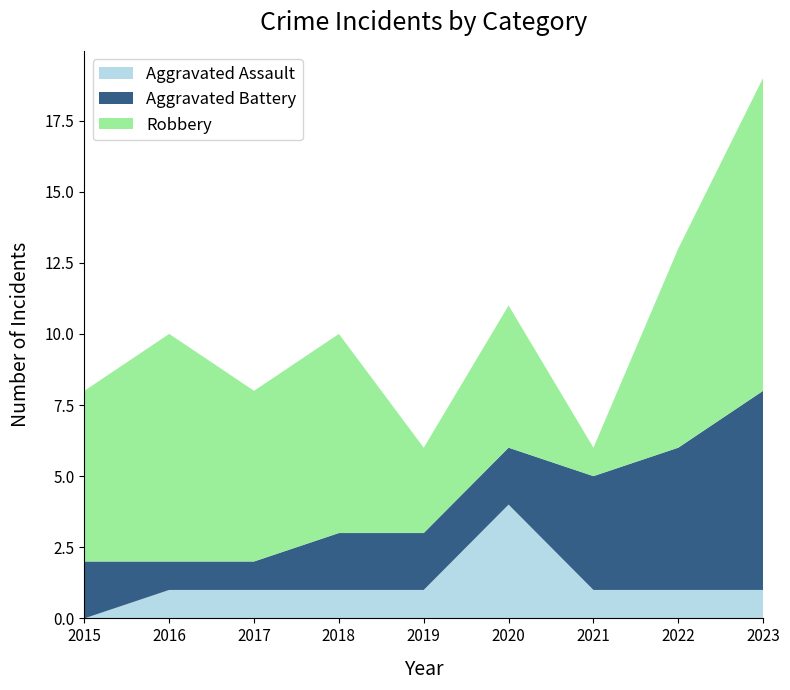

Reading left to right, transcribe all the data shown in this chart.

Aggravated Assault: 0	1	1	1	1	4	1	1	1
Aggravated Battery: 2	1	1	2	2	2	4	5	7
Robbery: 6	8	6	7	3	5	1	7	11